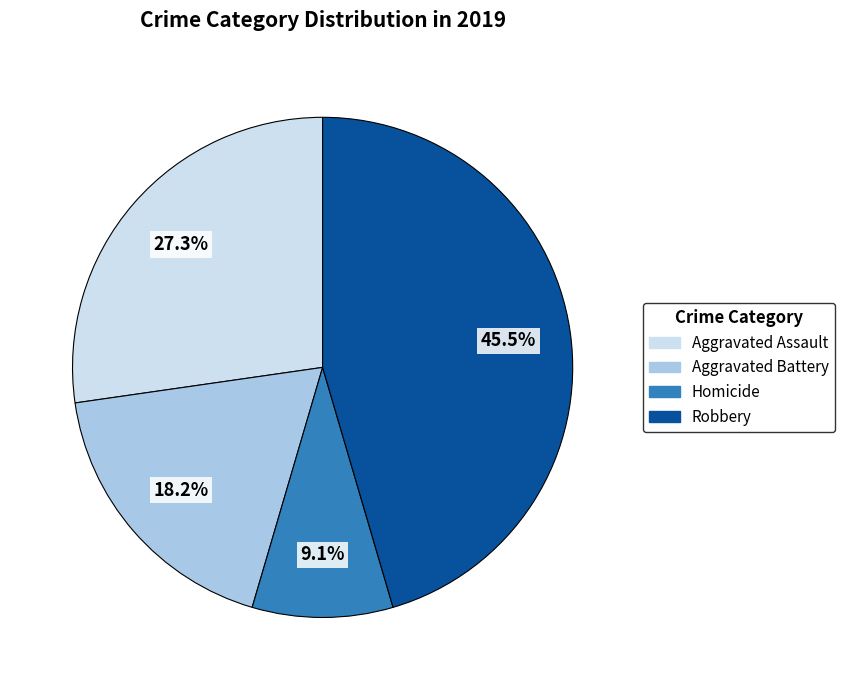

To the nearest percent, what is the difference between the largest and smallest slice percentages?

36%